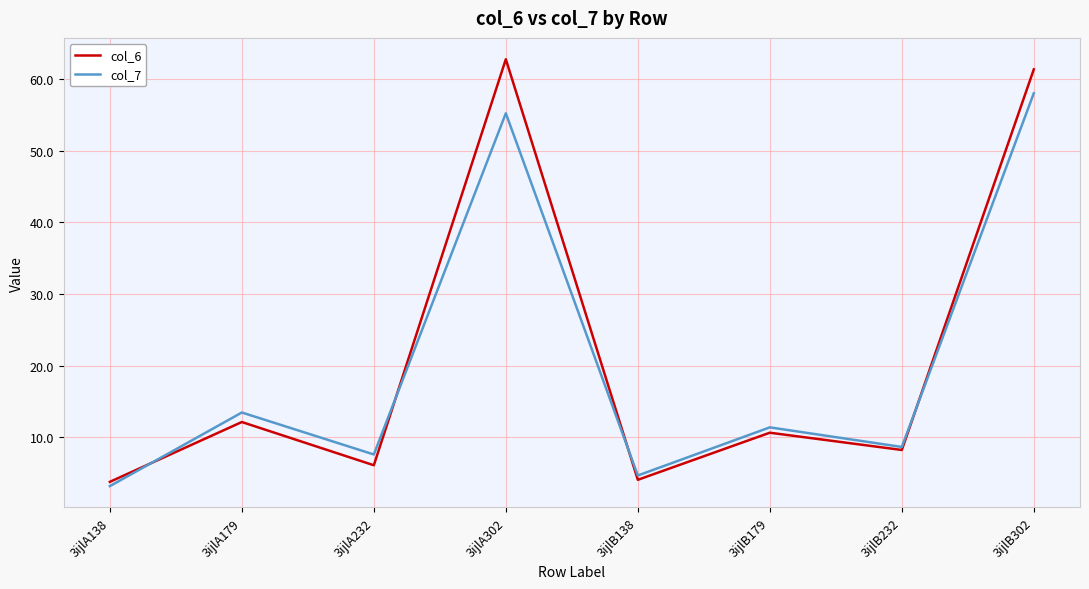

At how many categories does at least one series exceed 57?

2